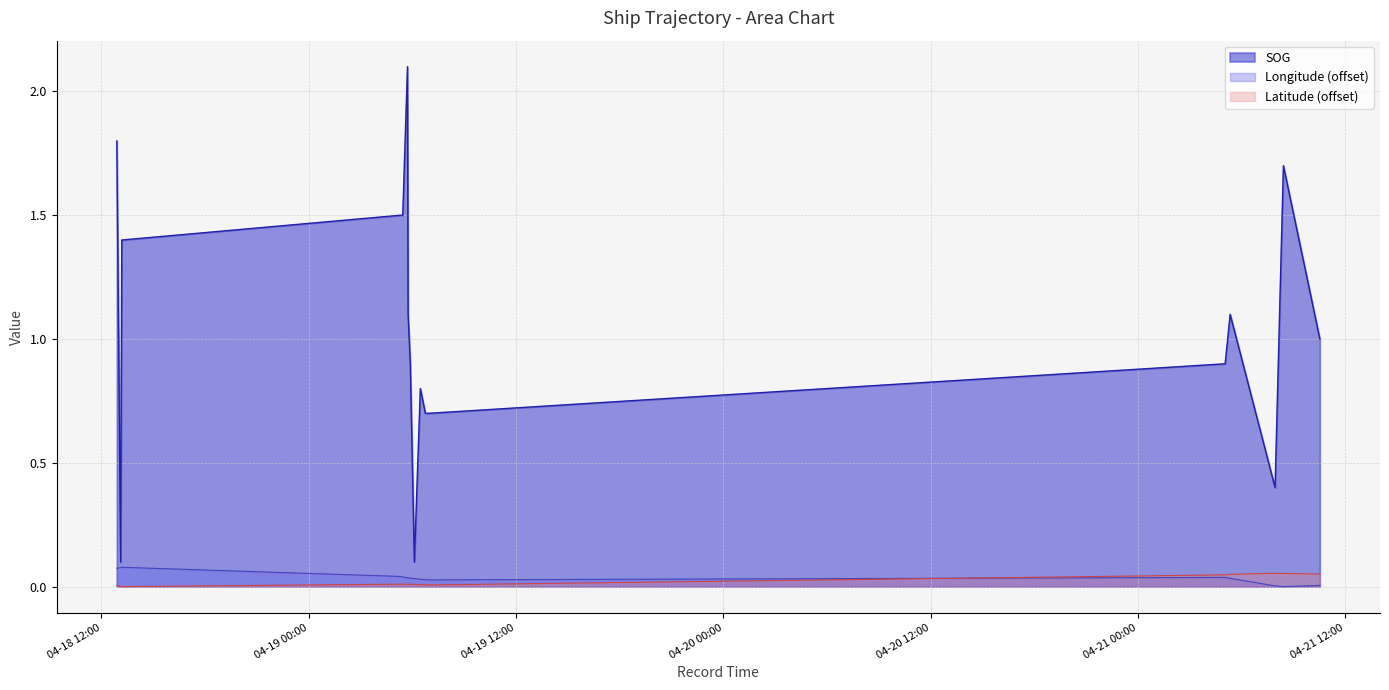

List the series in order of their peak value, lowest first.

Latitude (offset), Longitude (offset), SOG